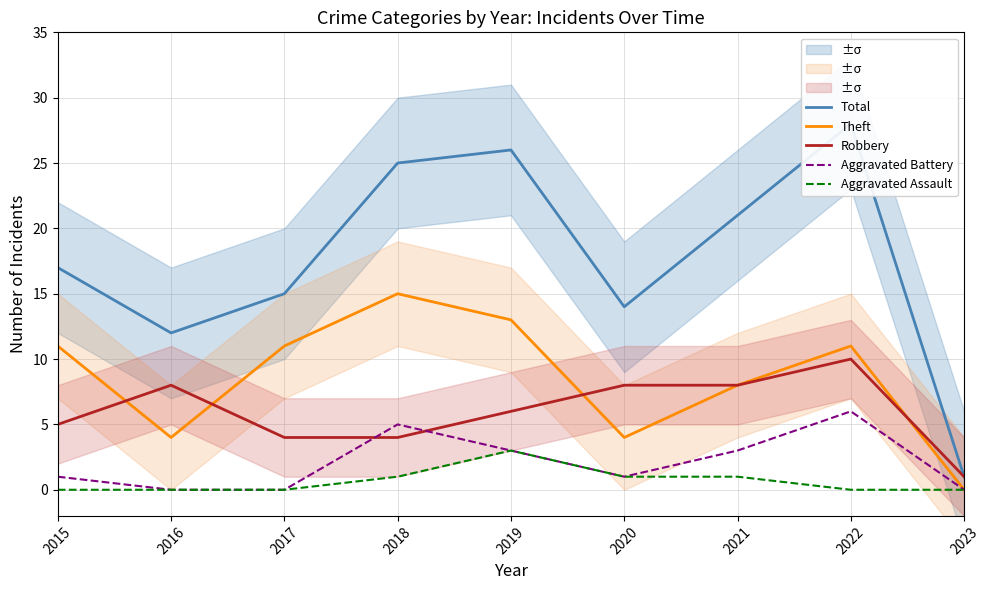

At which category does Theft reach its first local peak?

2018